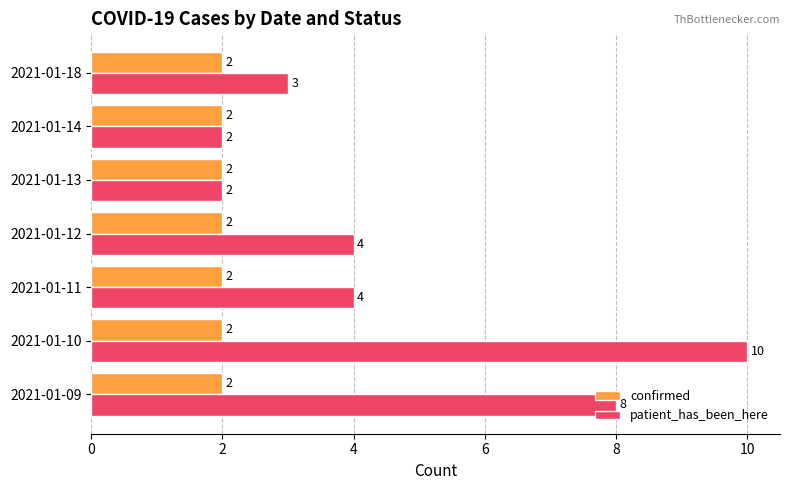

True or false: patient_has_been_here has a value of 10 at 2021-01-10.

True